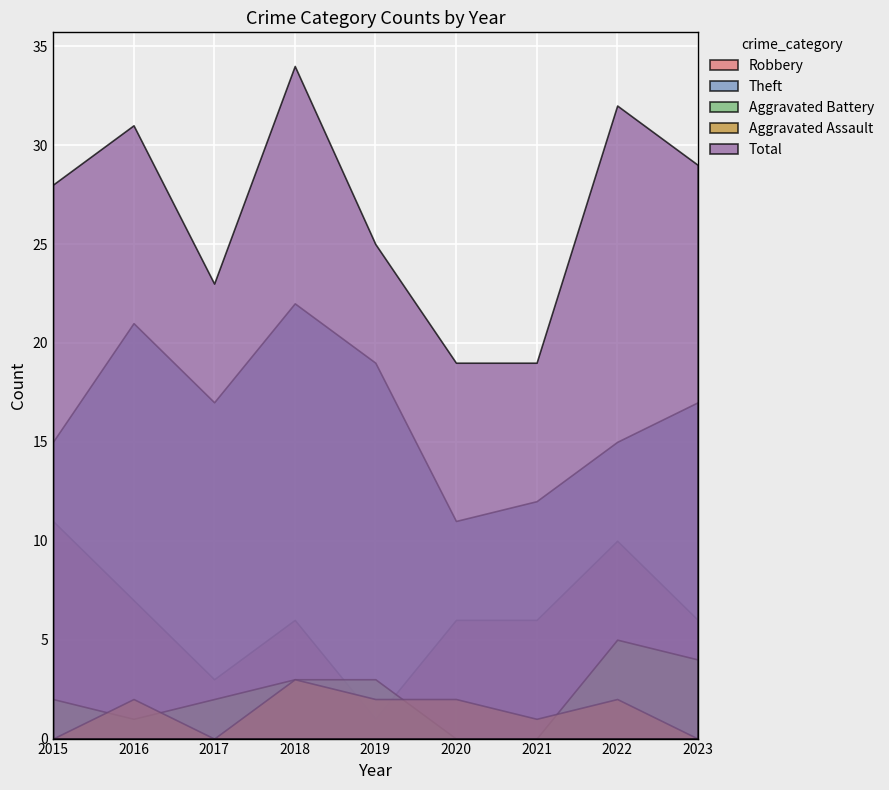

True or false: Aggravated Assault and Total cross at least once.

False